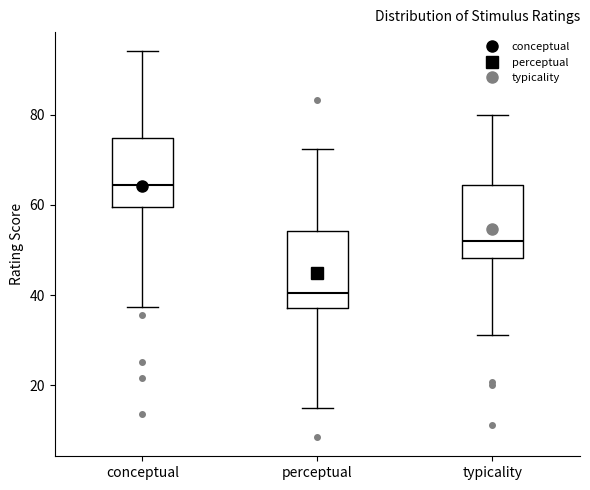

Reading left to right, transcribe this box plot: for each box, give where its median line is, the range the box spans, and where its two whiskers end, as read against the y-axis. The values are not printed on the chart, so give them approximately, as read against the axis.

conceptual: median 64, box 60 to 74, whiskers 38 to 94
perceptual: median 40, box 38 to 54, whiskers 16 to 72
typicality: median 52, box 48 to 64, whiskers 32 to 80